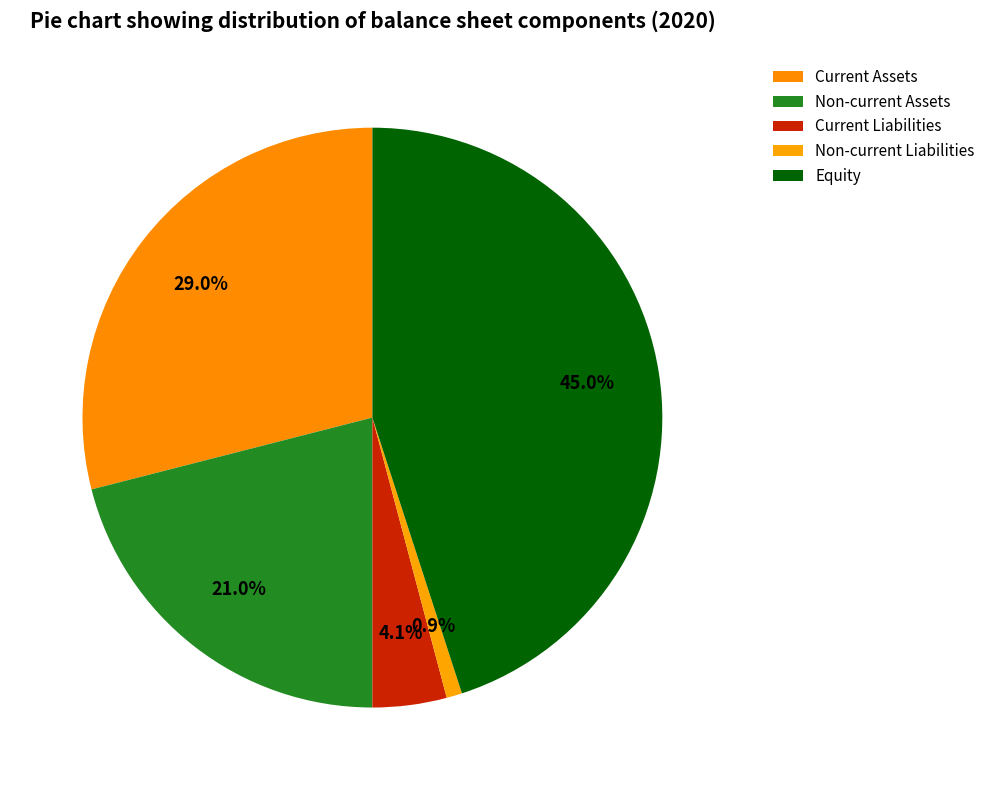

Rank the categories by value from highest to lowest.

Equity, Current Assets, Non-current Assets, Current Liabilities, Non-current Liabilities